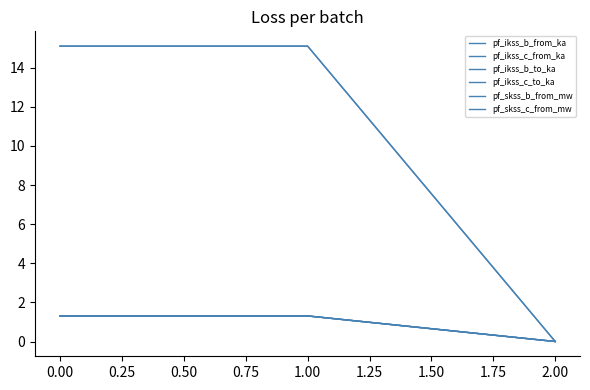

Is it true that pf_skss_b_from_mw equals 15.1 at 0.00?

True